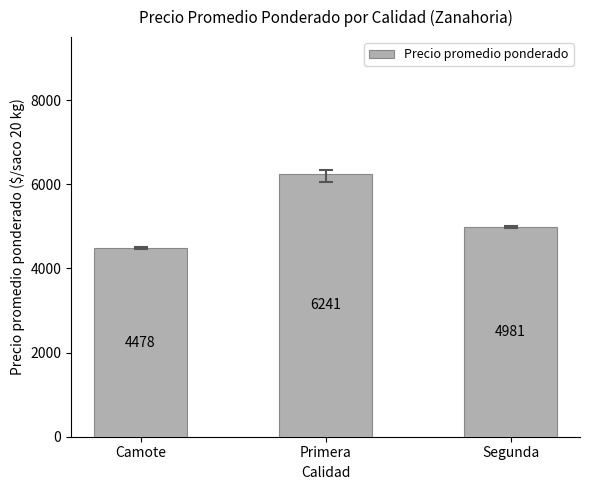

The chart shows a value of 6241.4 at Primera. True or false?

True